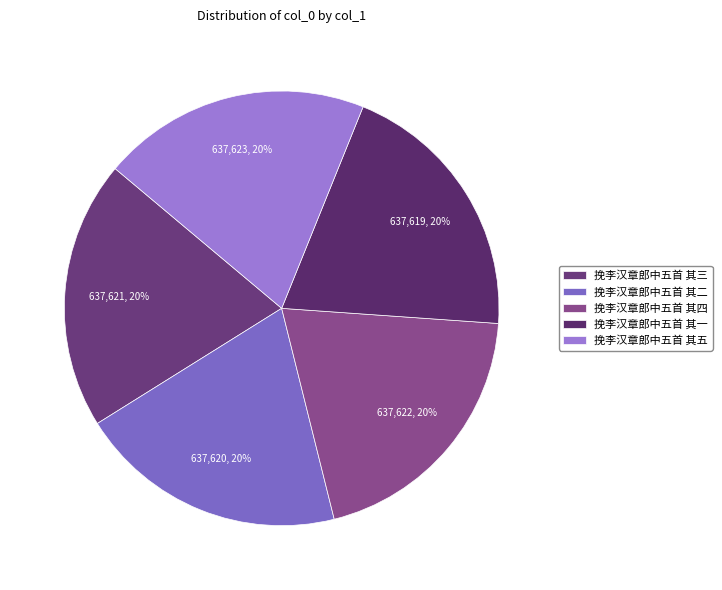

To the nearest percent, what is the combined percentage of 挽李汉章郎中五首 其五 and 挽李汉章郎中五首 其二?

40%